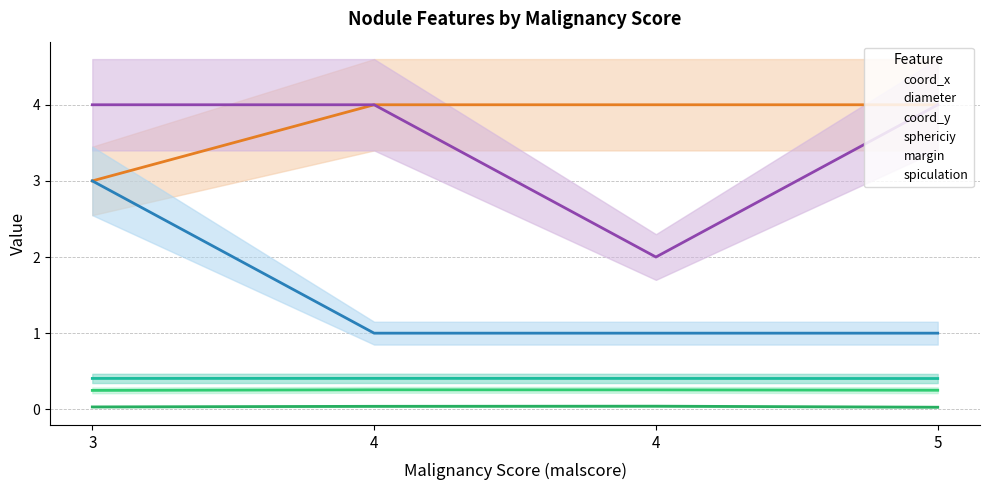

At 3, list the series in order from smallest to largest.

diameter, coord_x, coord_y, sphericiy, spiculation, margin